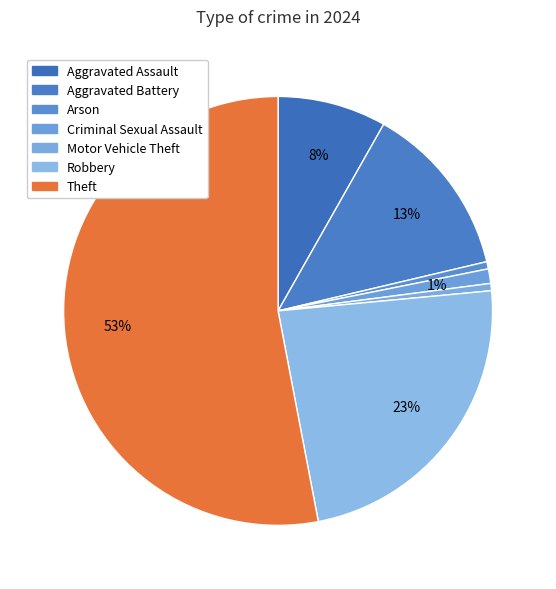

How many slices are in this pie chart?

7